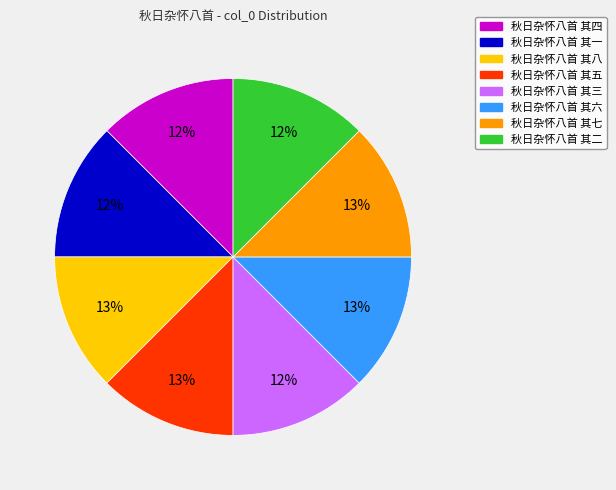

Is the sum of 秋日杂怀八首 其六 and 秋日杂怀八首 其七 greater than half?

No